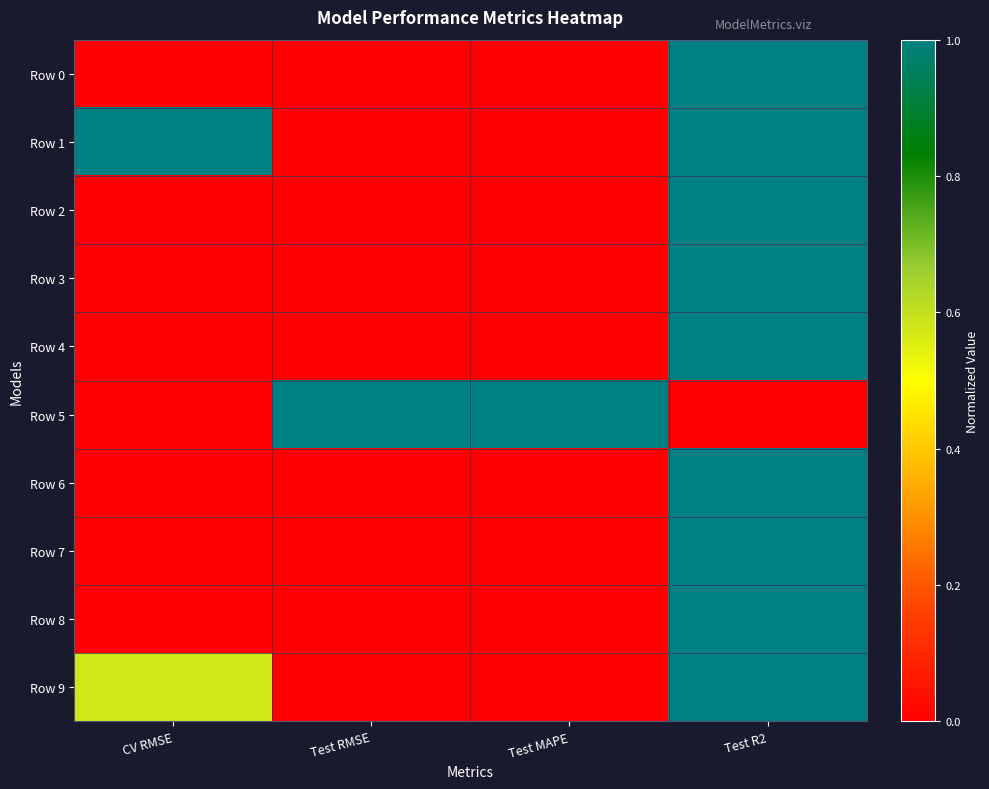

Rank the series at Test R2 from lowest to highest value.

Row 5, Row 0, Row 1, Row 2, Row 3, Row 4, Row 6, Row 7, Row 8, Row 9